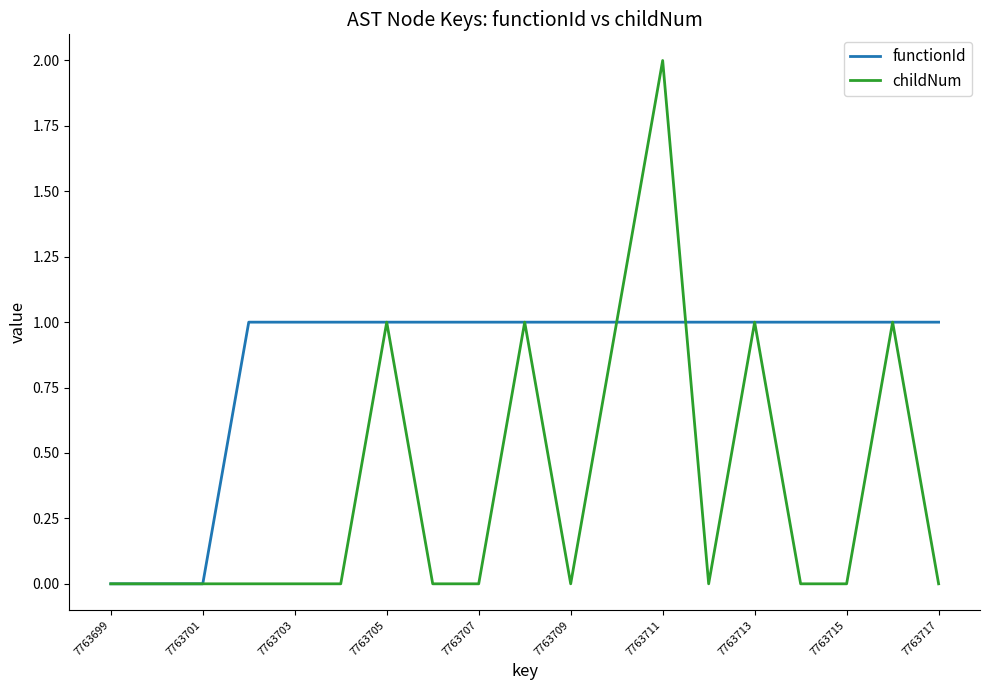

True or false: functionId and childNum intersect in this chart.

True